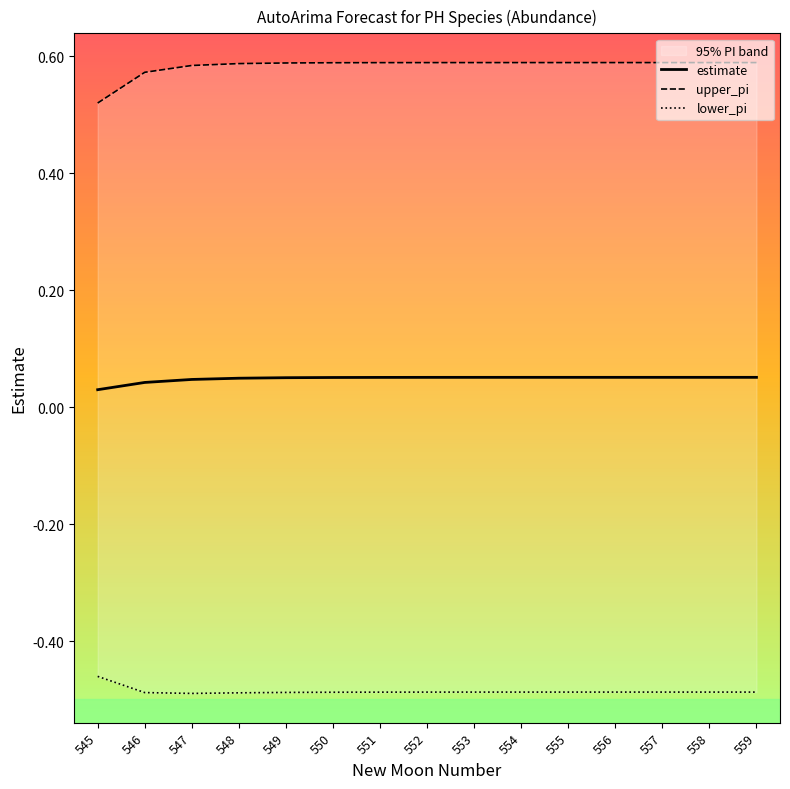

True or false: lower_pi and estimate intersect in this chart.

False